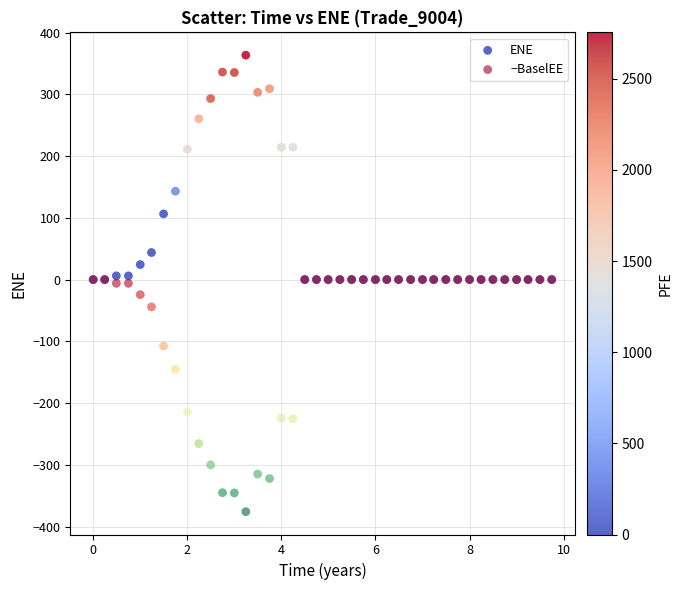

Which series reaches the maximum Y coordinate?

ENE